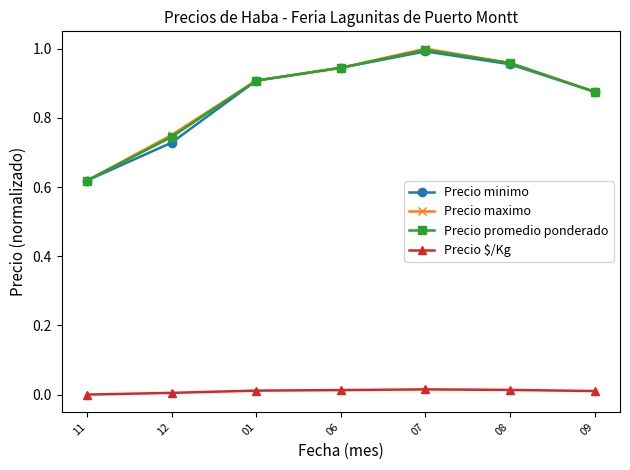

At which category does Precio maximo reach its first local peak?

07